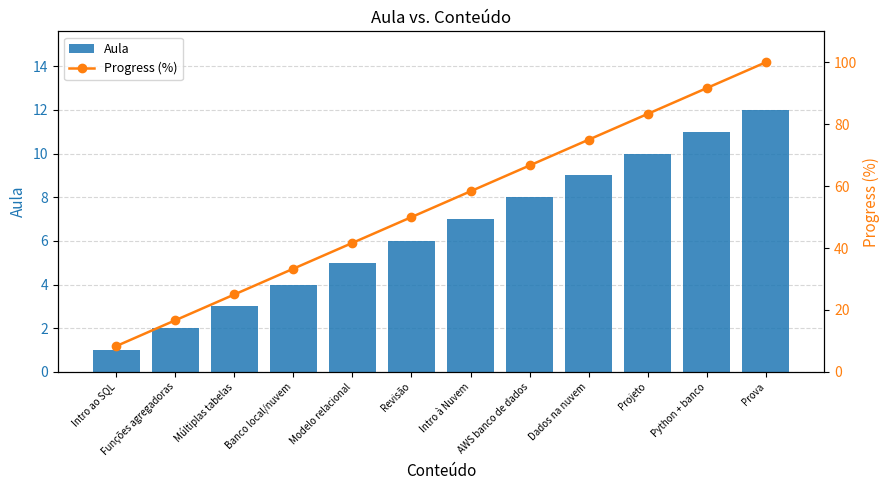

How many categories are shown in the chart?

12